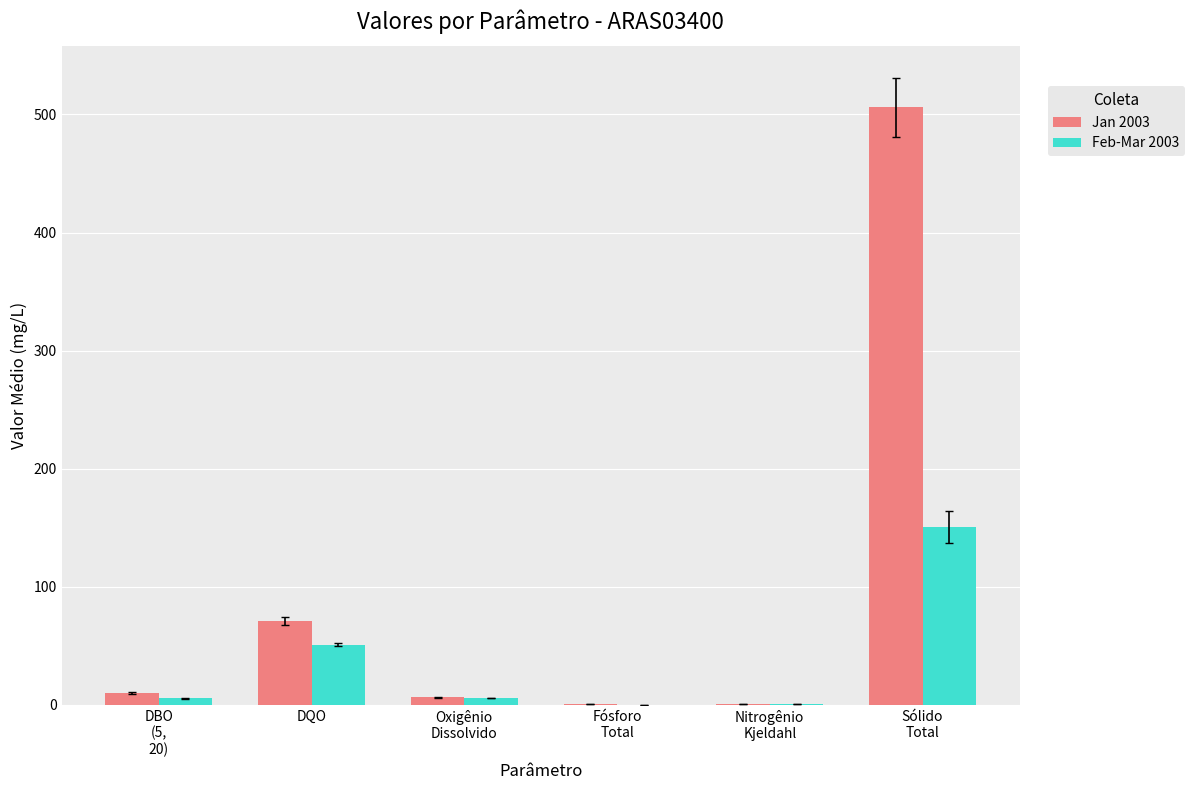

What is the sum of all Feb-Mar 2003 values?

213.6